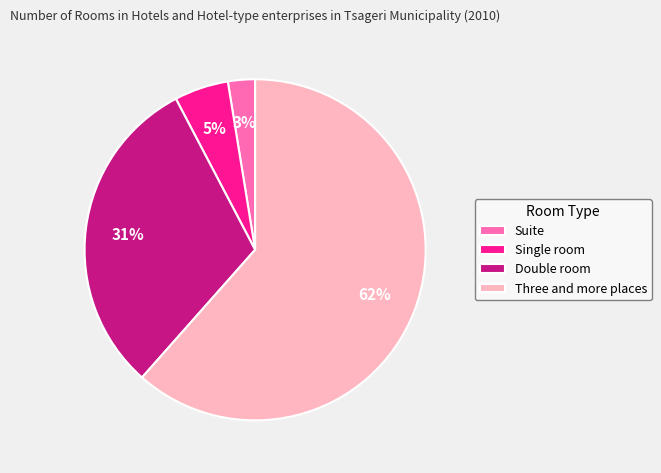

Is there a majority slice in this chart?

Yes